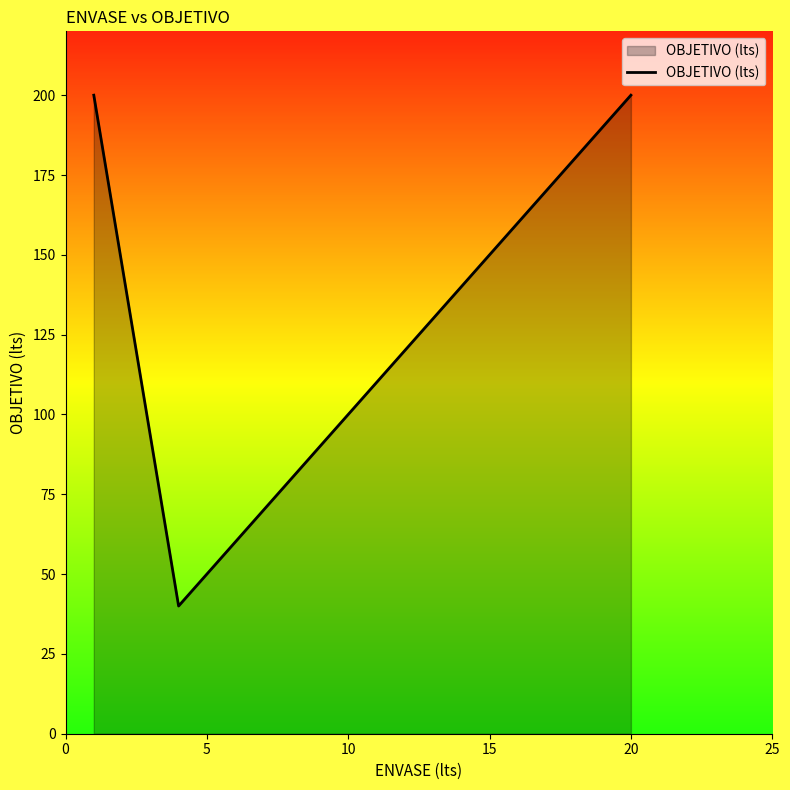

How many values are between 40 and 200?

3